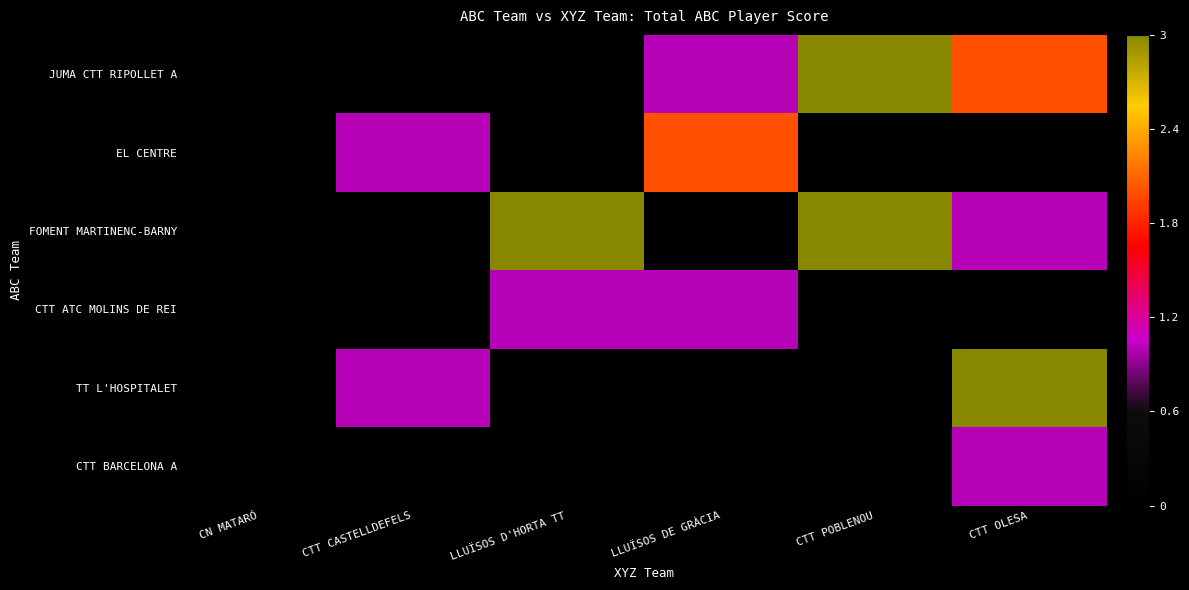

Rank the series by their average value, from highest to lowest.

FOMENT MARTINENC-BARNY, JUMA CTT RIPOLLET A, TT L'HOSPITALET, EL CENTRE, CTT ATC MOLINS DE REI, CTT BARCELONA A